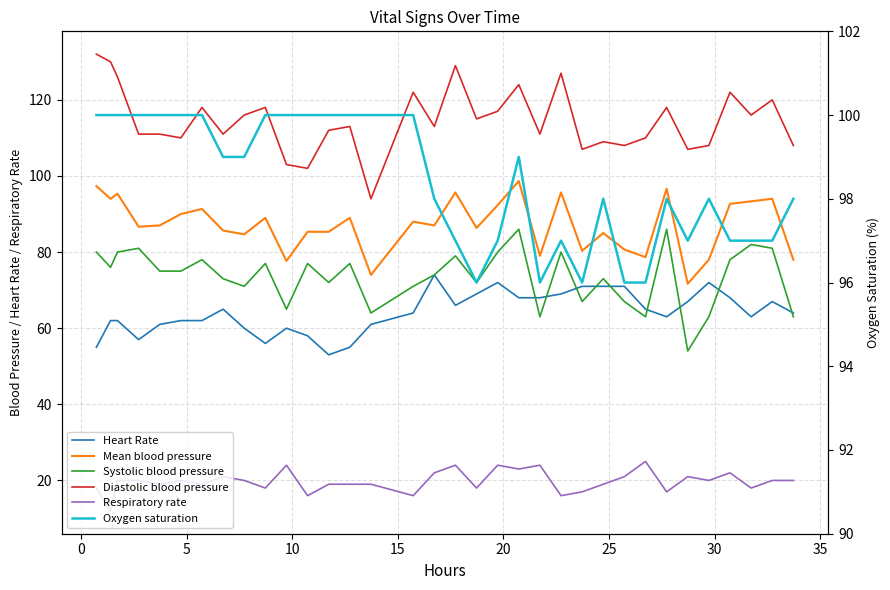

Is this an area chart (filled region under the line)?

No